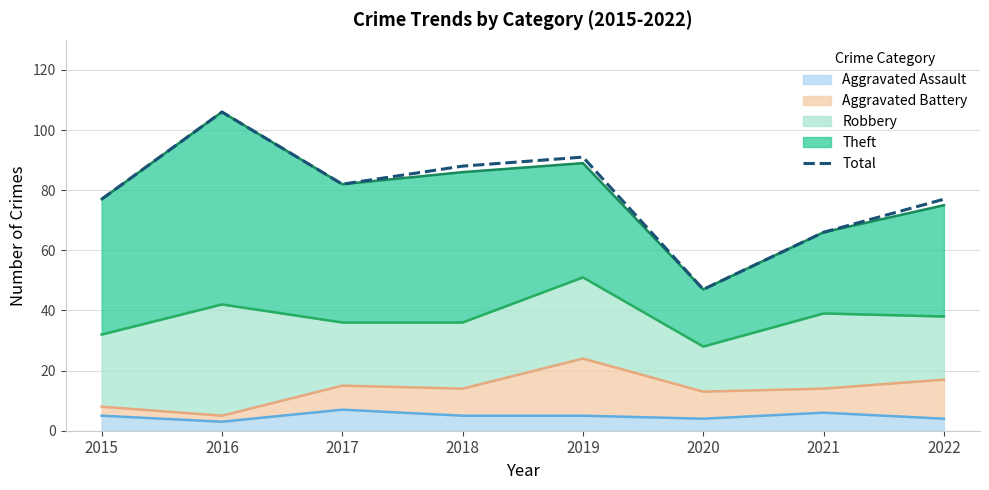

List the labels in order of value, largest first.

2016, 2019, 2018, 2017, 2015, 2022, 2021, 2020